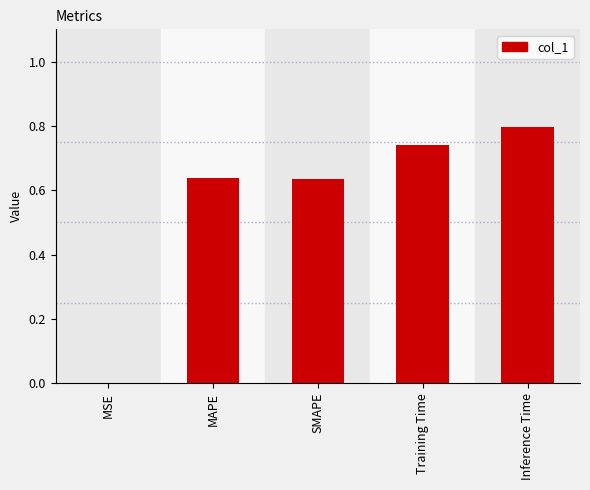

Read the value at Inference Time.

0.8